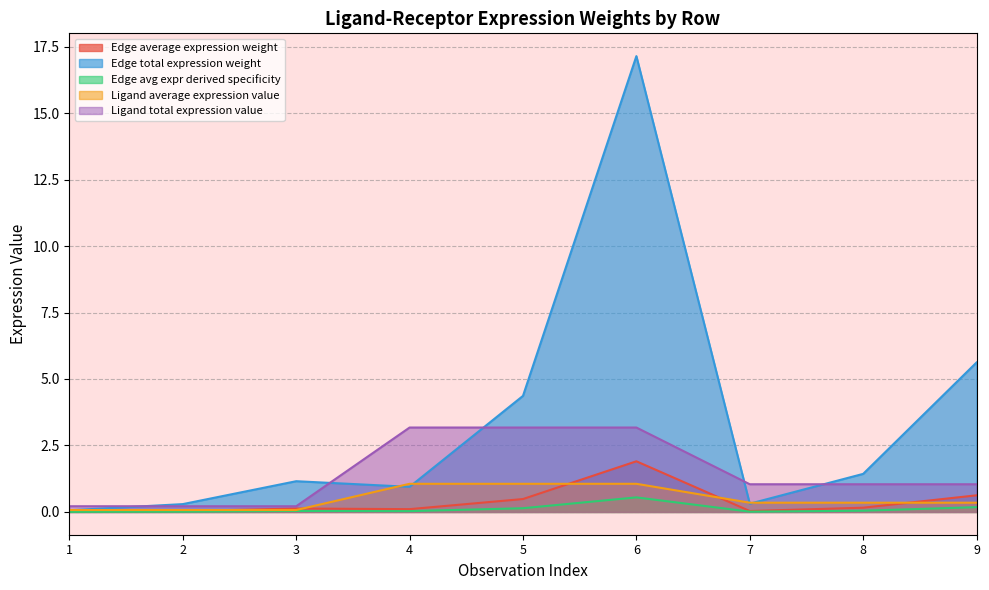

What are all the series names shown in the legend?

Edge average expression weight, Edge total expression weight, Edge avg expr derived specificity, Ligand average expression value, Ligand total expression value